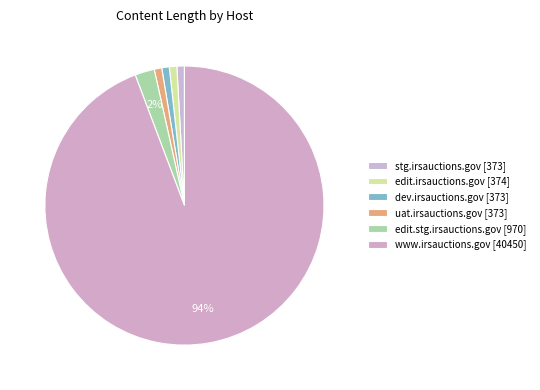

Which category has the biggest portion of the pie?

www.irsauctions.gov [40450]